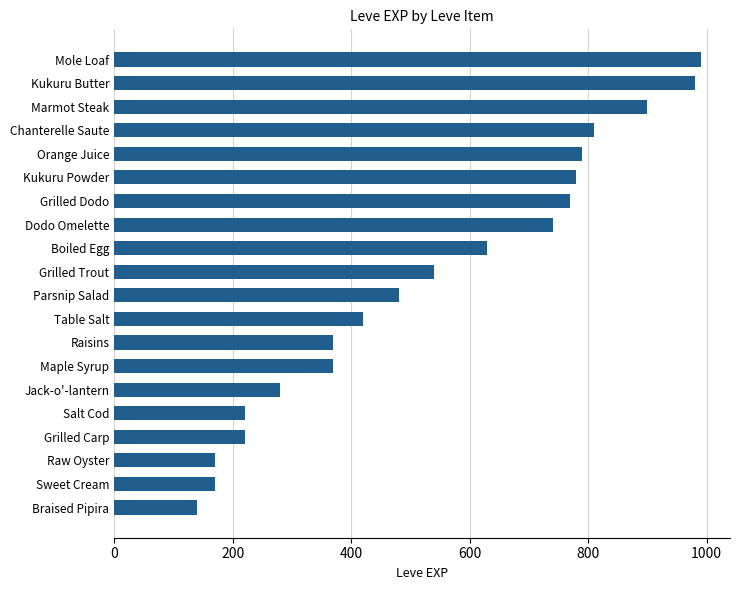

At which category does the chart reach its peak across all series?

Mole Loaf